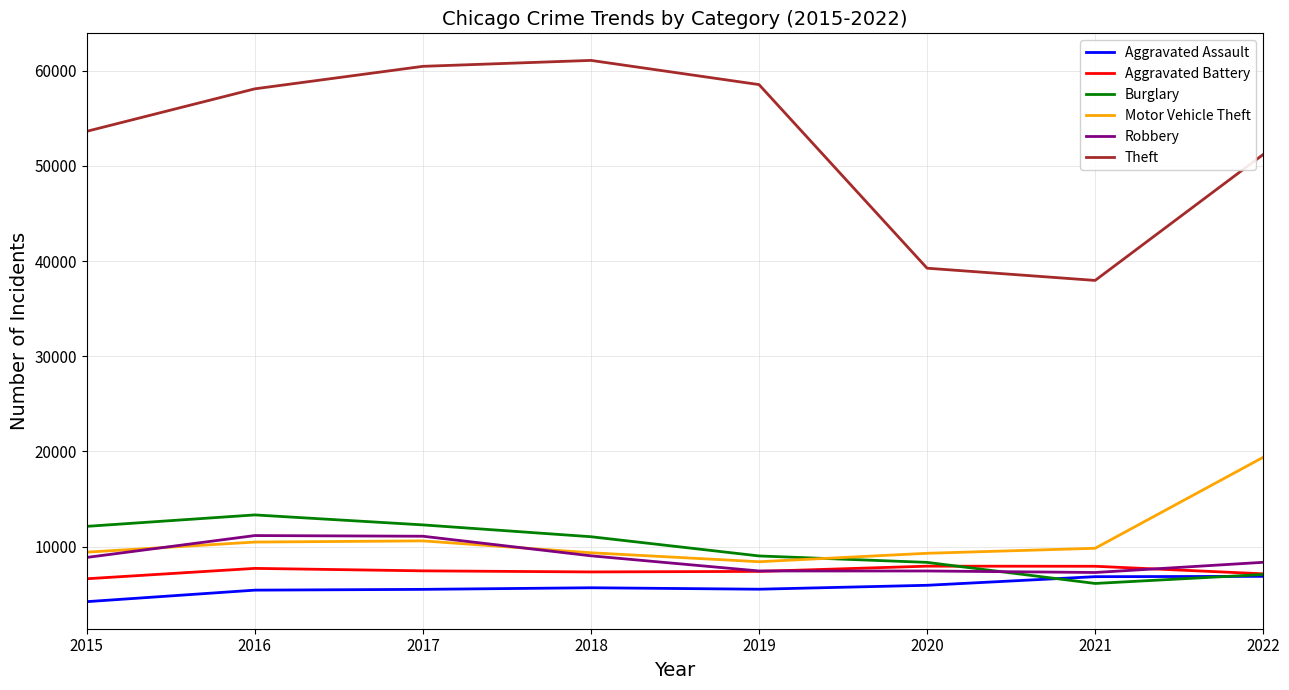

Which category has the highest value across all series?

2018